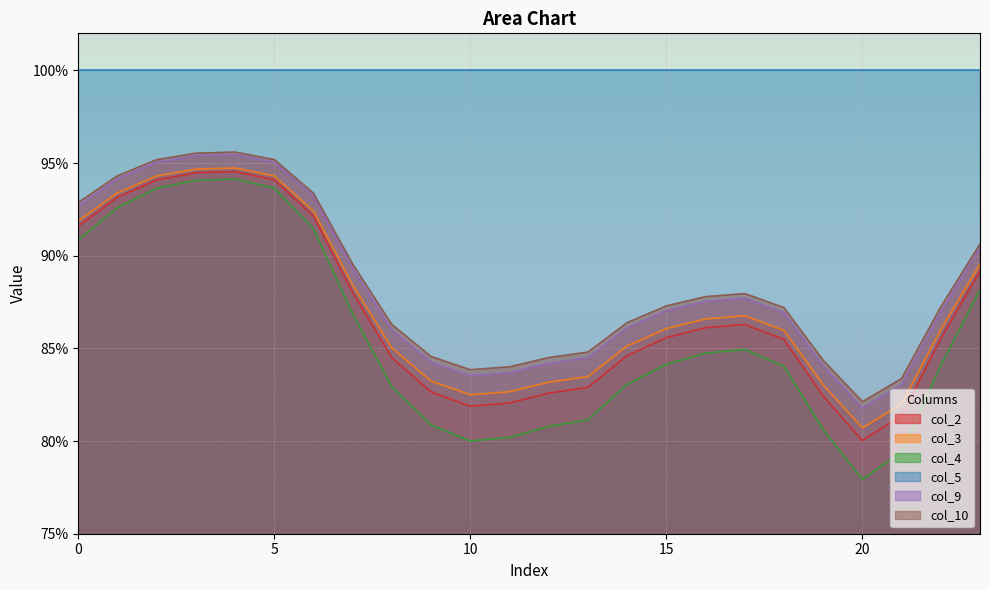

What are all the series names shown in the legend?

col_2, col_3, col_4, col_5, col_9, col_10